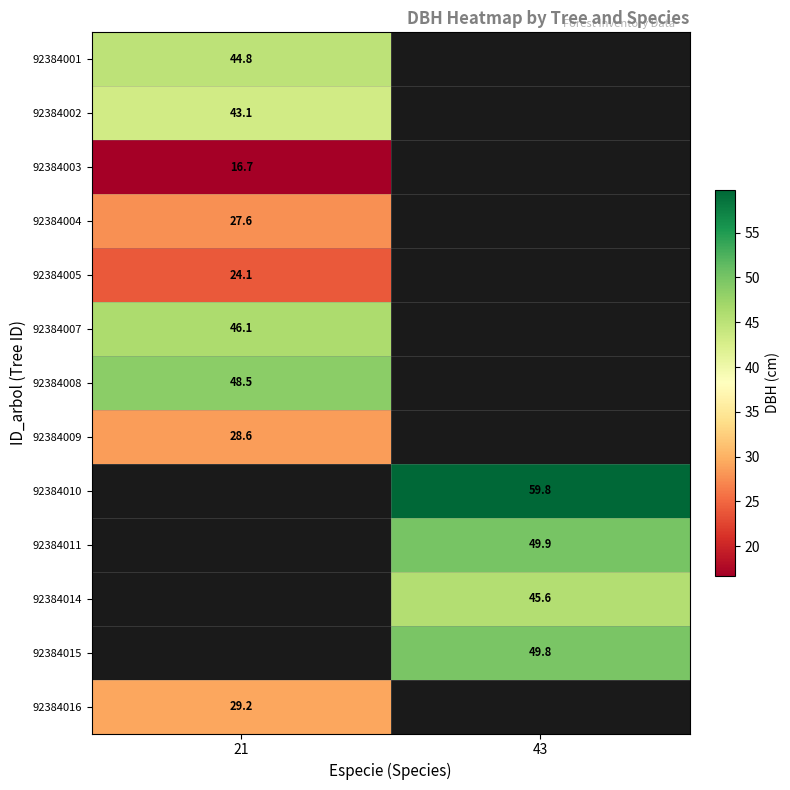

Which has a higher value, 21 or 43?

43